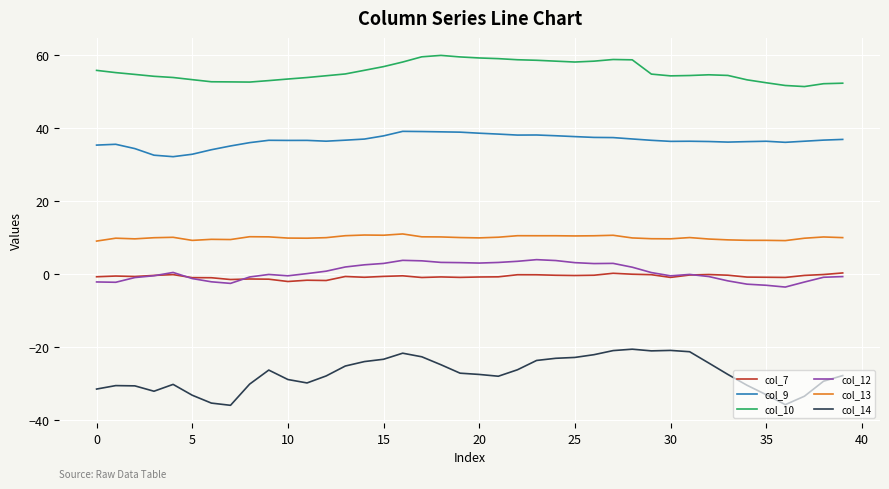

Which series has the largest range (max minus min)?

col_14